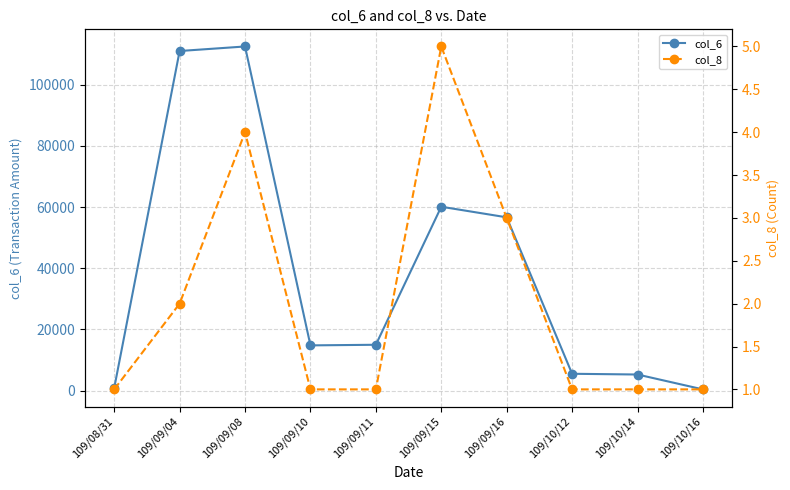

Is the value of col_6 at 109/08/31 greater than the value of col_8 at 109/09/04?

Yes